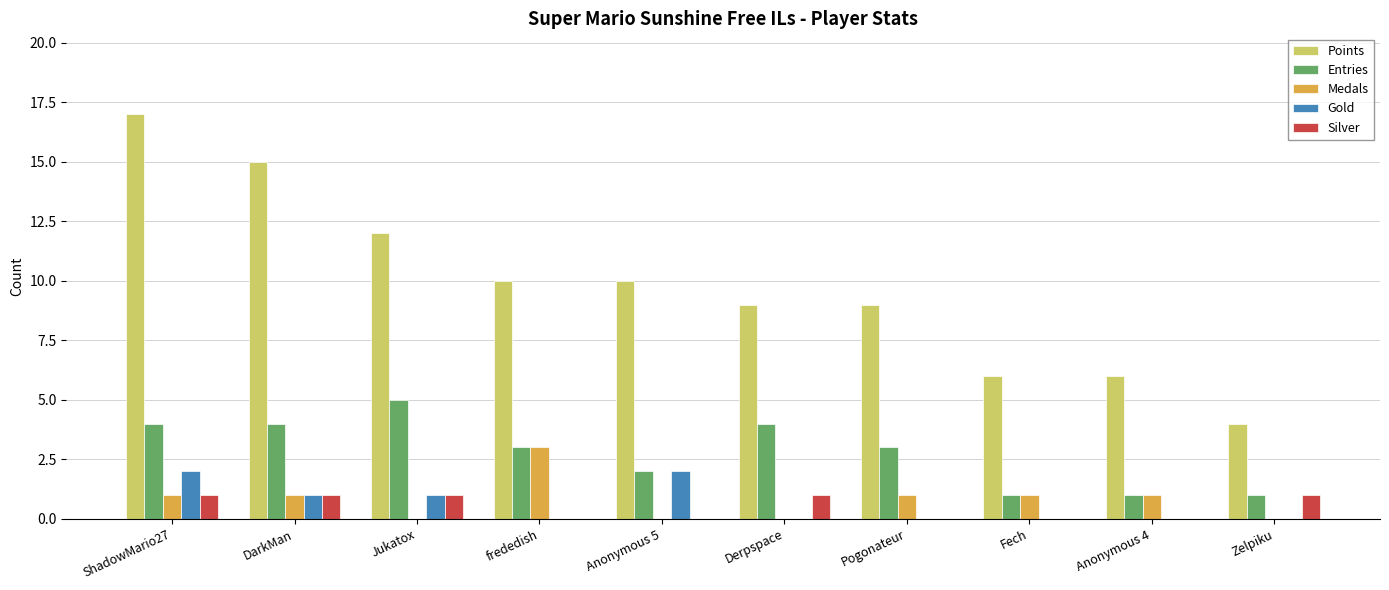

Is the value of Points at Pogonateur greater than the value of Medals at Pogonateur?

Yes